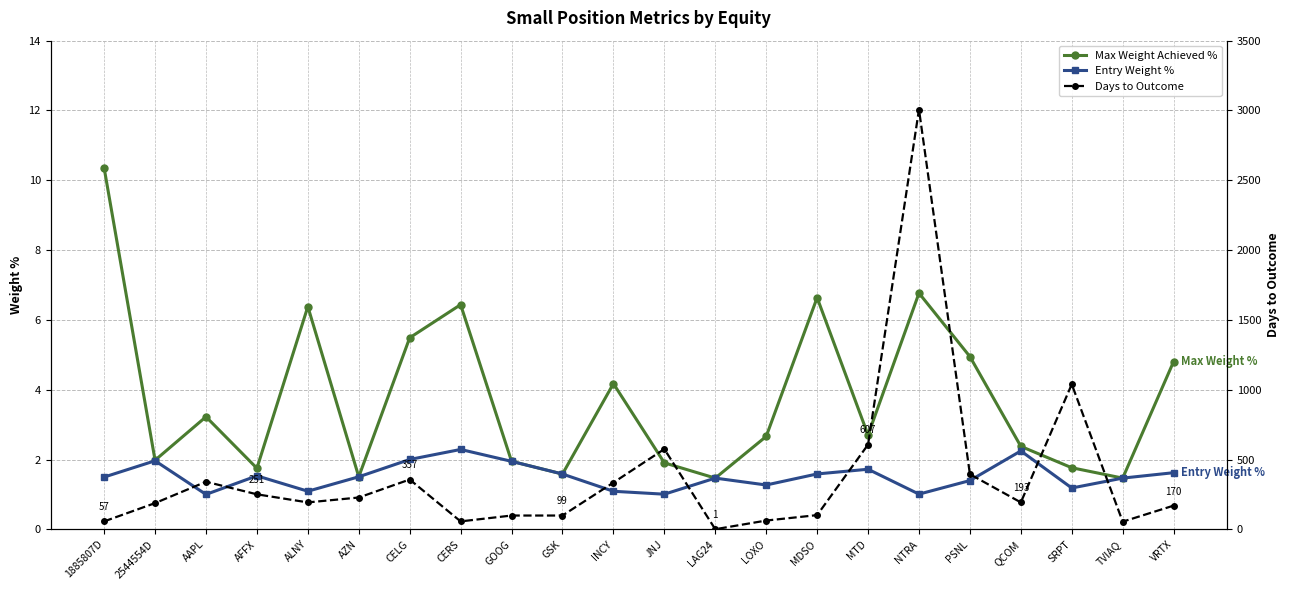

How many lines are shown in the chart?

3